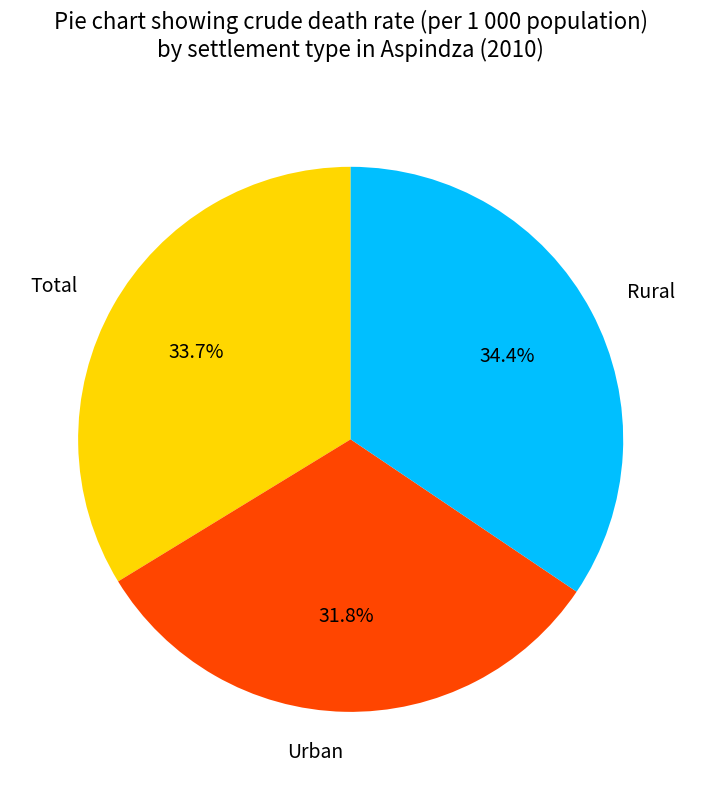

Combined, what portion of the pie is Urban and Total?

65.6%